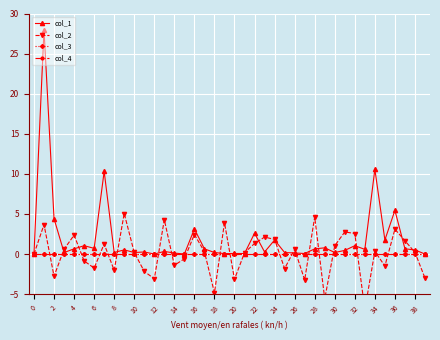

True or false: col_1 and col_4 intersect in this chart.

False